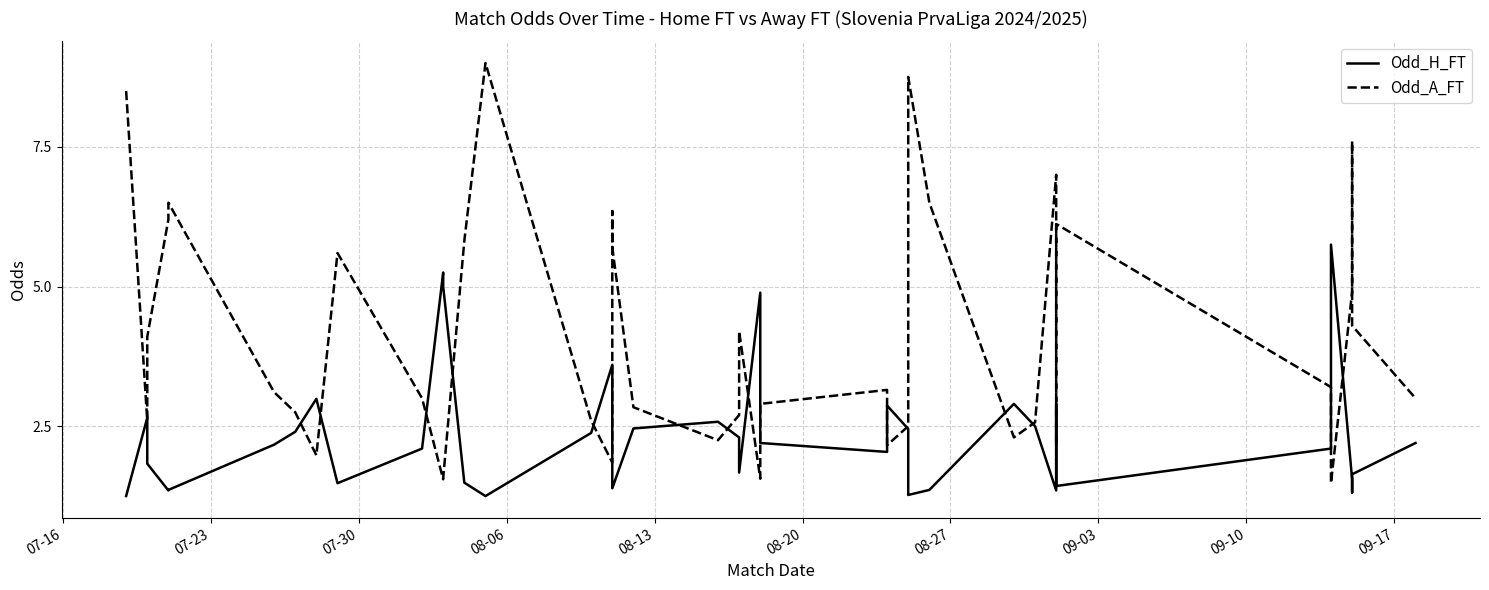

True or false: Odd_A_FT has more than 0 points higher than both neighbors.

True